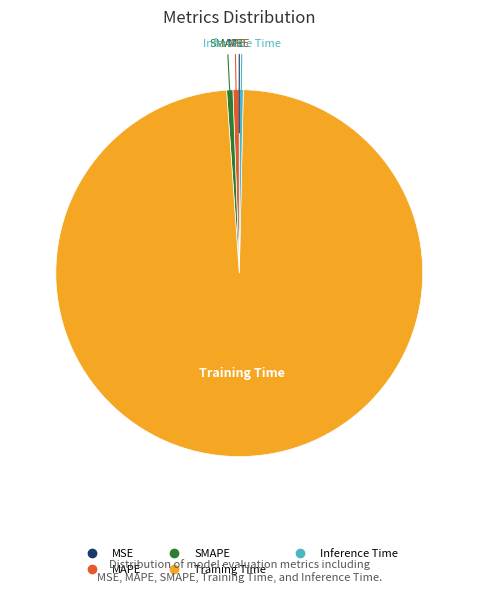

Which has a higher value, Training Time or SMAPE?

Training Time